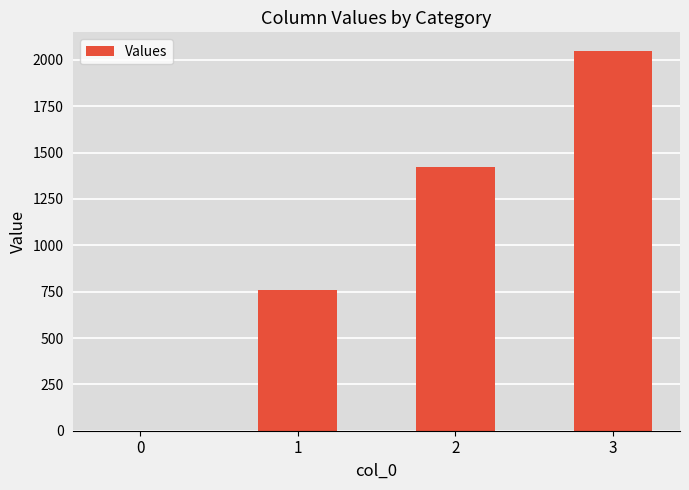

Count the number of categories in the chart.

4